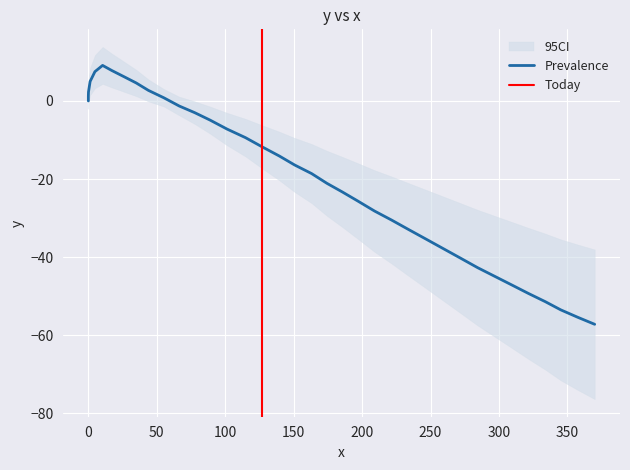

How many distinct data groups are displayed?

1